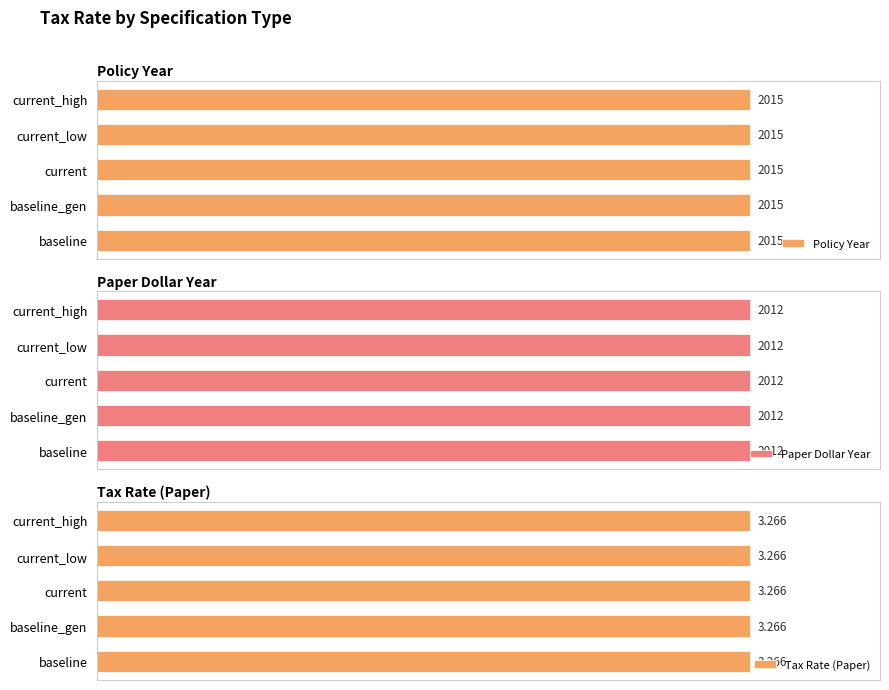

What is the label of the 1st bar from the right?

current_high